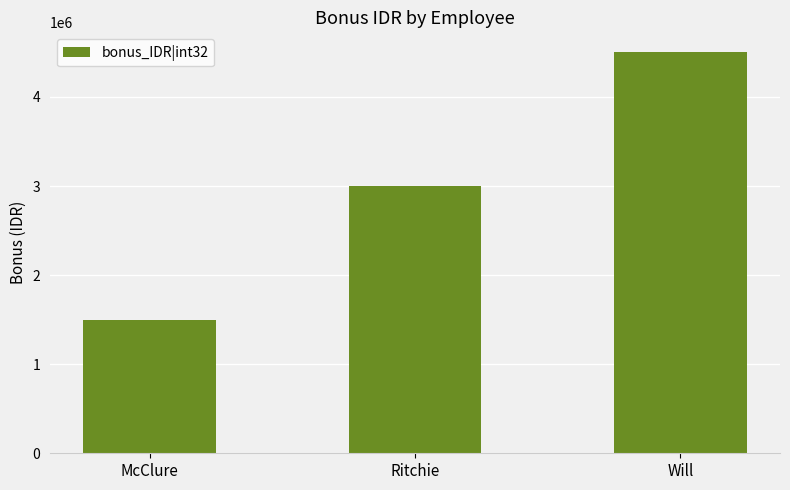

What is the label of the 2nd bar from the left?

Ritchie